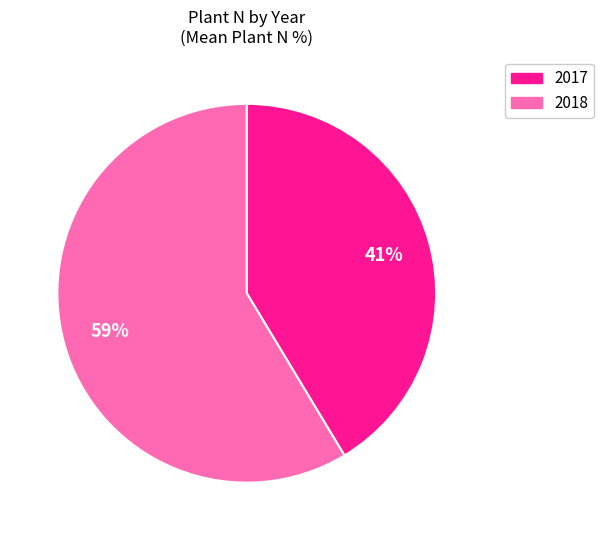

Which slice is the smallest?

2017